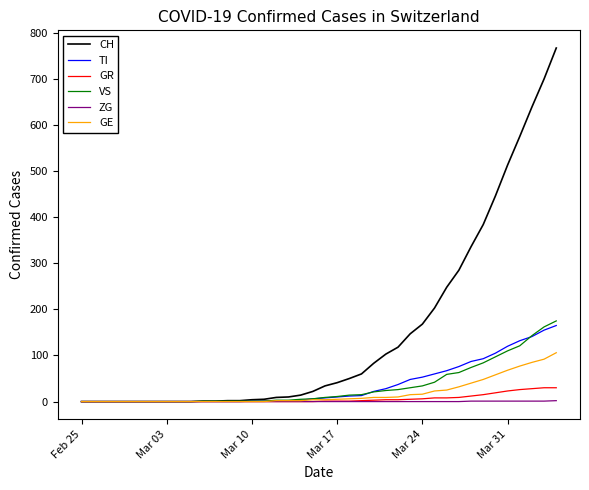

Which series has the largest total across all categories?

CH